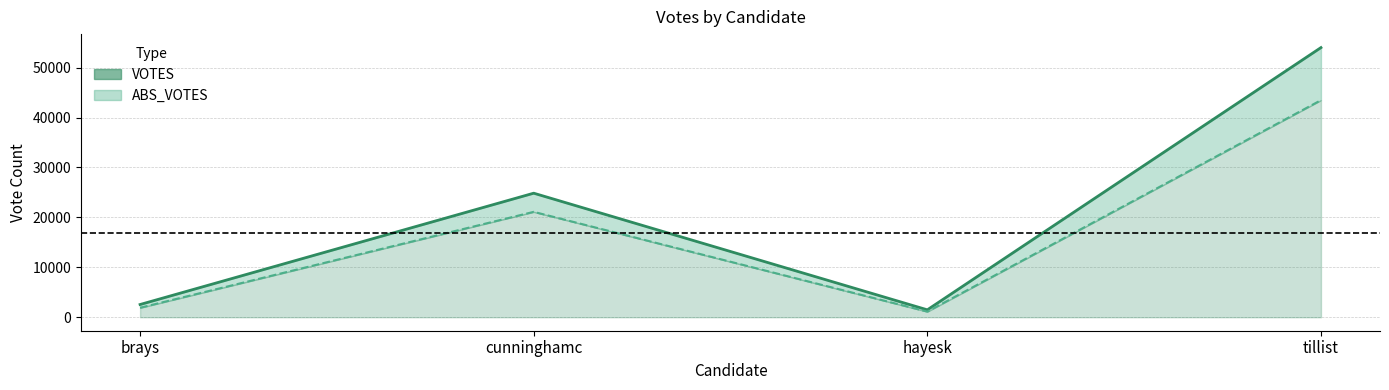

Reading left to right, list all the values displayed in this chart.

VOTES: 2550	24845	1484	54004
ABS_VOTES: 1896	21107	1125	43473